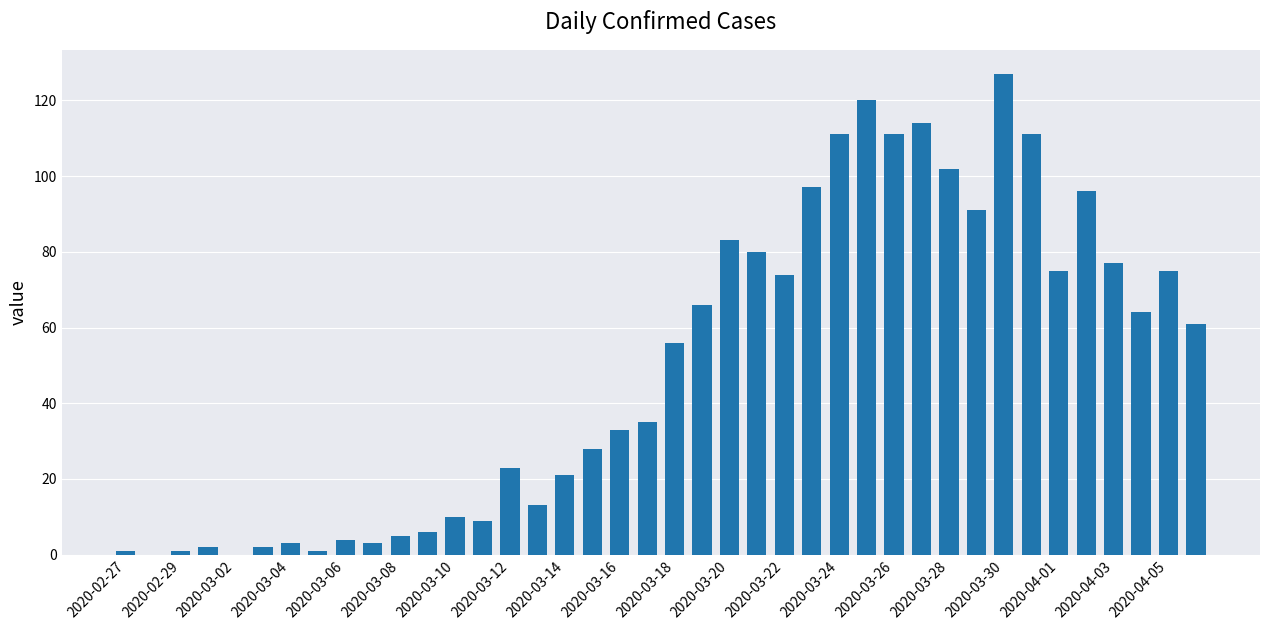

What is the greatest value displayed?

127